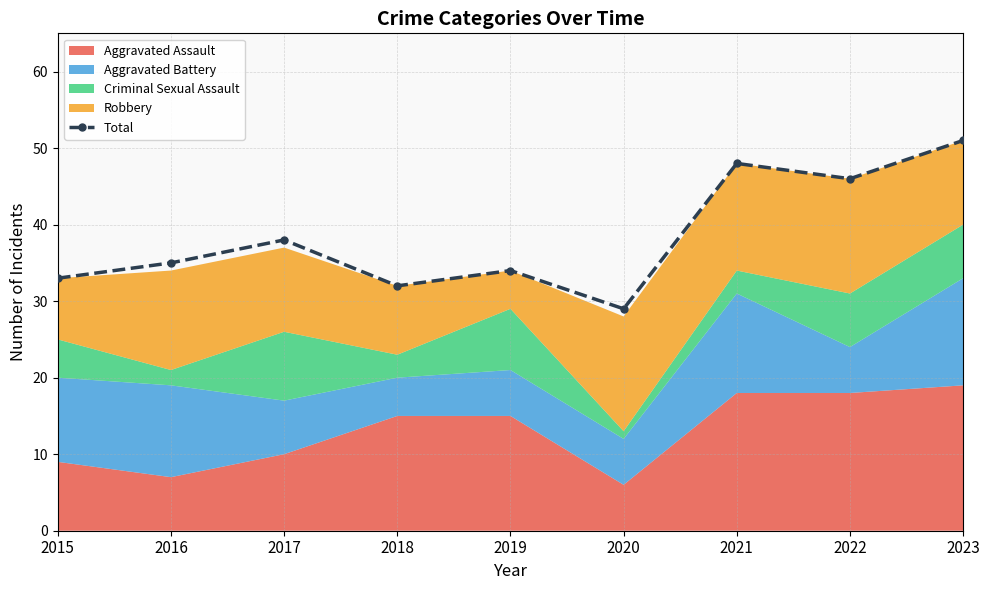

What is the change in value from 2015 to 2020?

-4